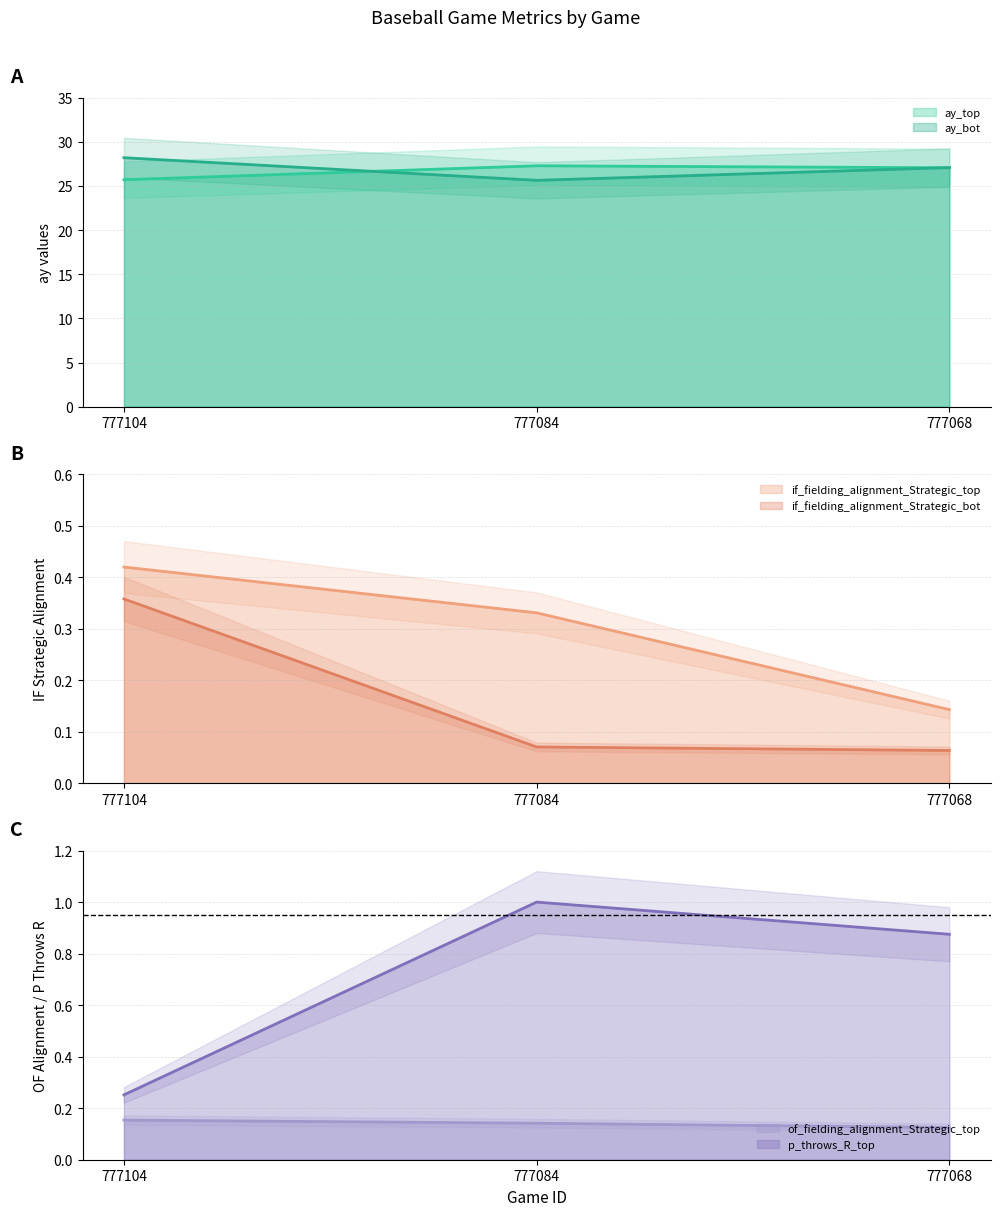

Does the chart have visible grid lines?

Yes